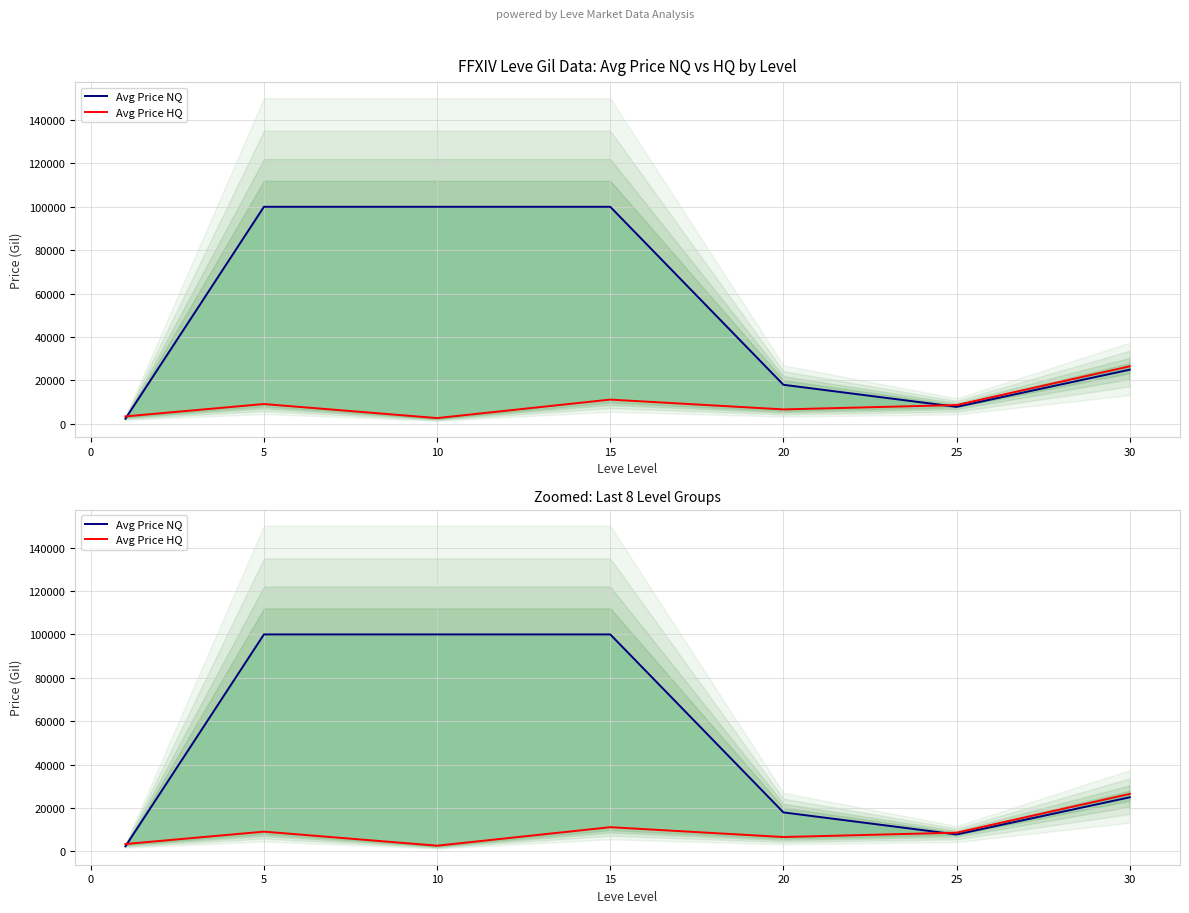

At how many categories does at least one series exceed 14634?

5